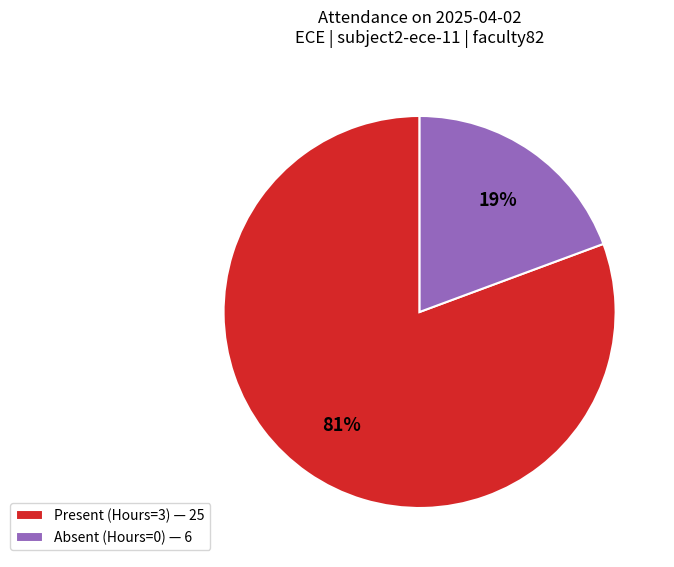

Count the number of slices in the pie.

2